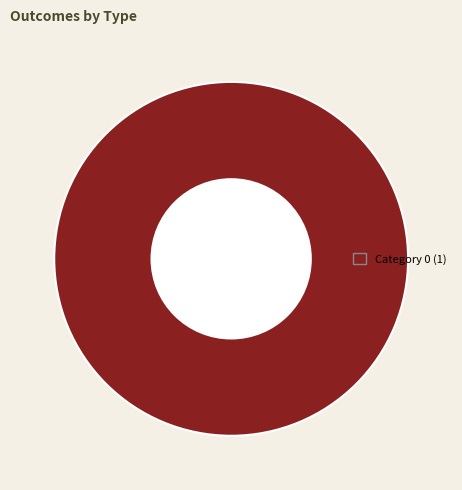

Is there any slice that represents more than half of the pie?

Yes